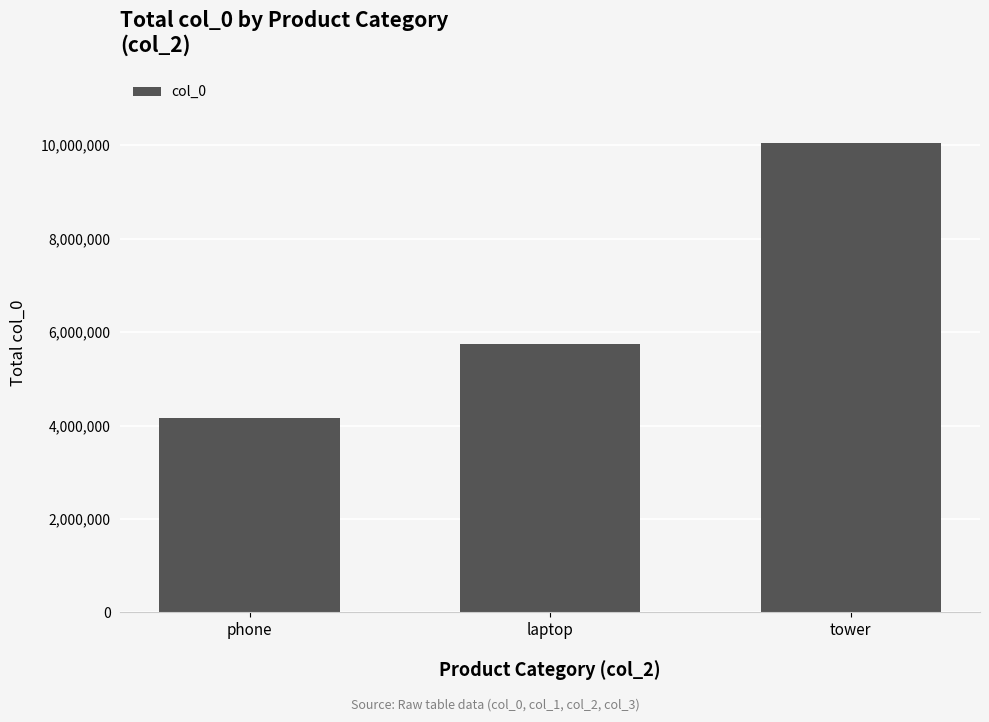

The value at laptop is 9294150. True or false?

False